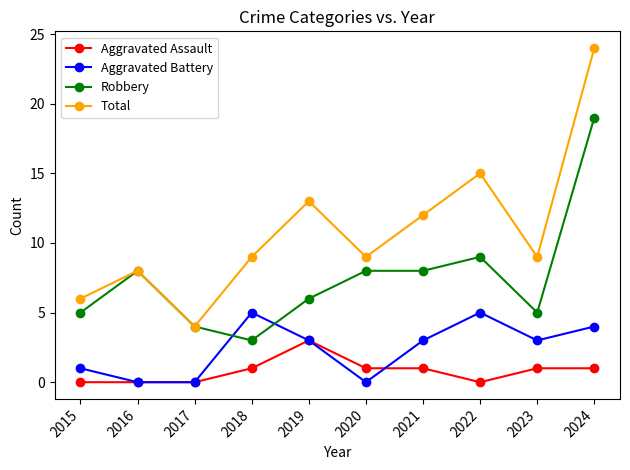

How many data points in Robbery are less than 8?

5